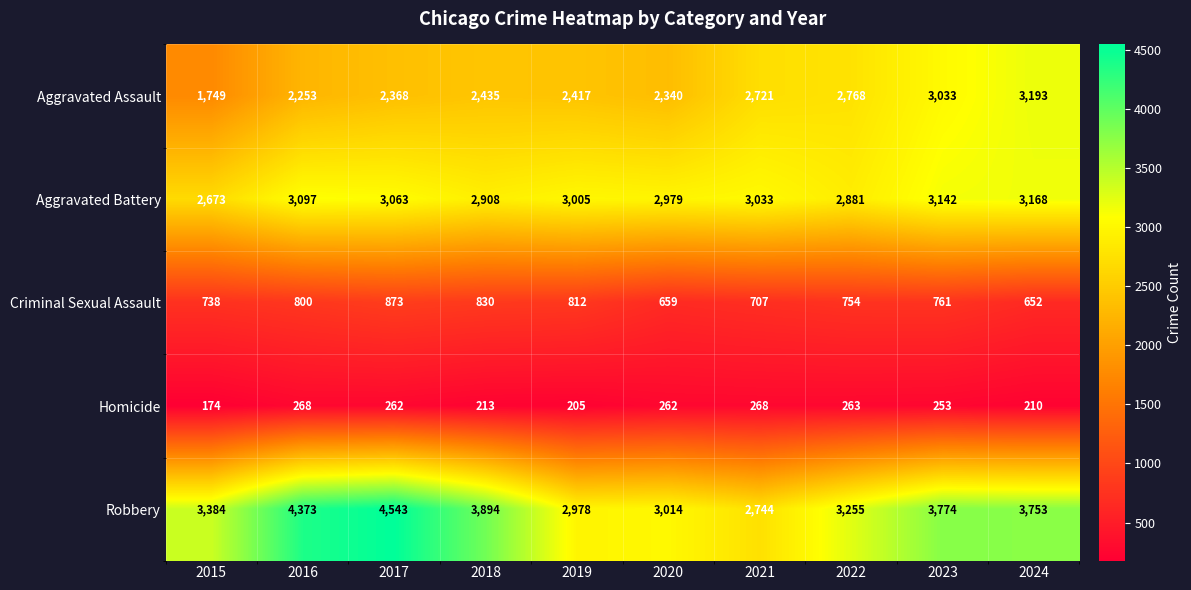

List the series in order of their peak value, highest first.

Robbery, Aggravated Assault, Aggravated Battery, Criminal Sexual Assault, Homicide